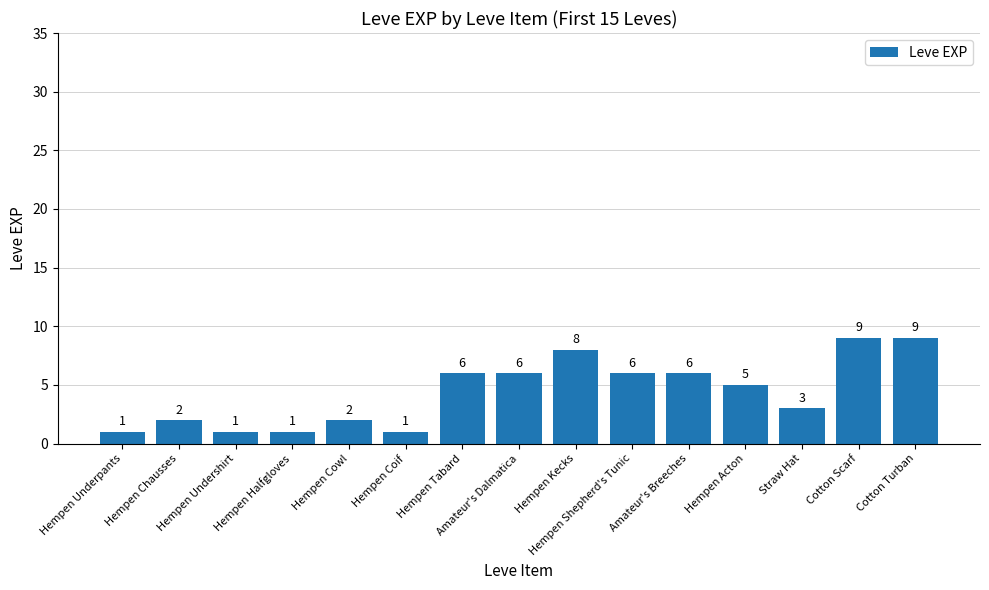

Between Hempen Underpants and Hempen Tabard, which is larger?

Hempen Tabard